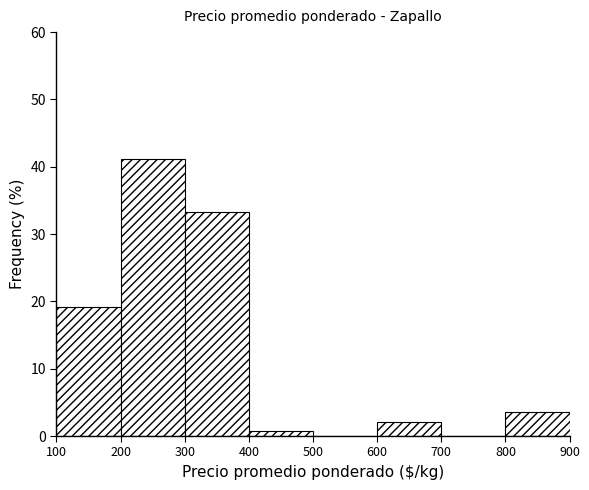

What is the height of the bar covering 100 to 200 on the x-axis? The values are not printed on the chart, so give them approximately, as read against the axis.

19